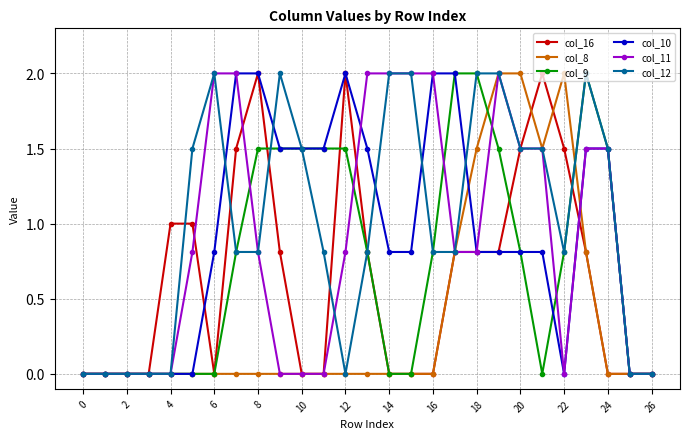

True or false: col_11 has more than 0 interior local peaks.

True